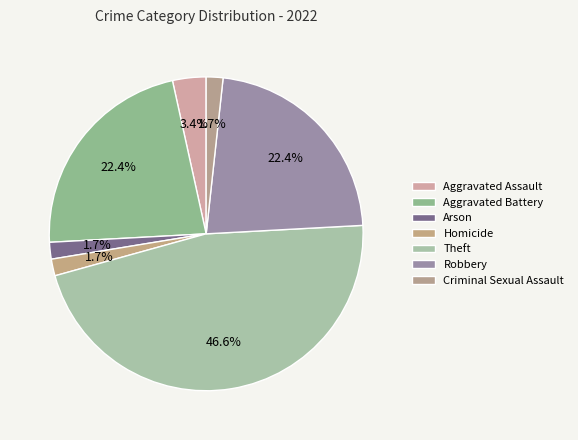

The Aggravated Assault slice represents 3% of the pie. True or false?

True